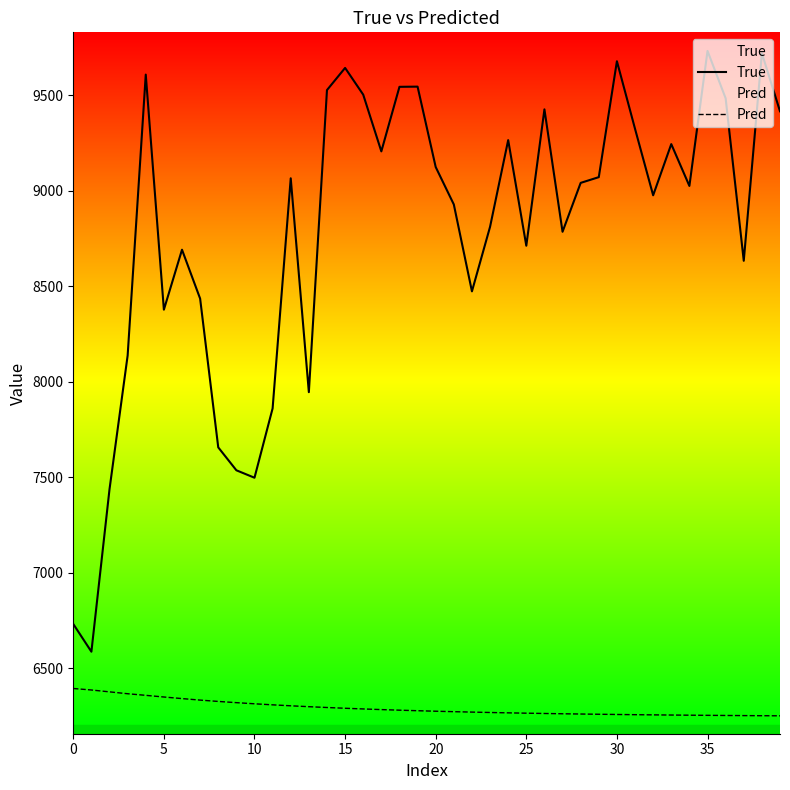

How many interior local peaks does the True series have?

11